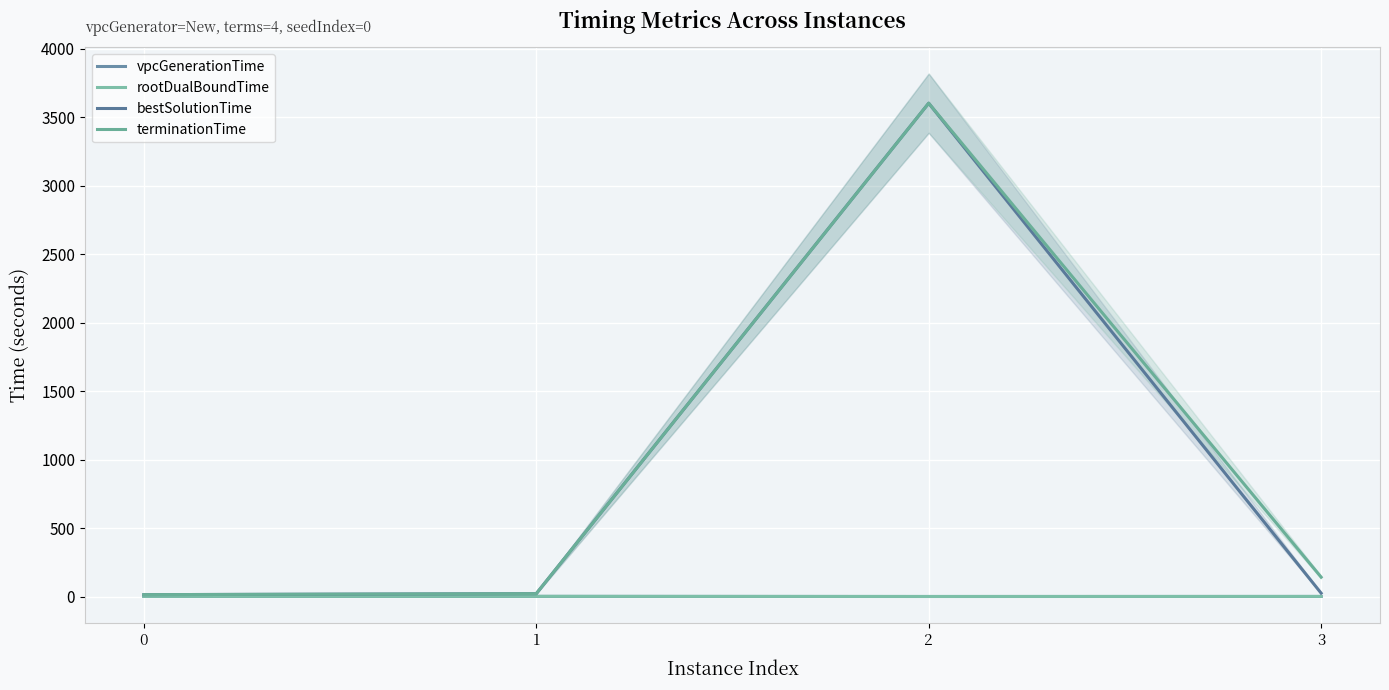

Which series has the widest spread of values?

terminationTime